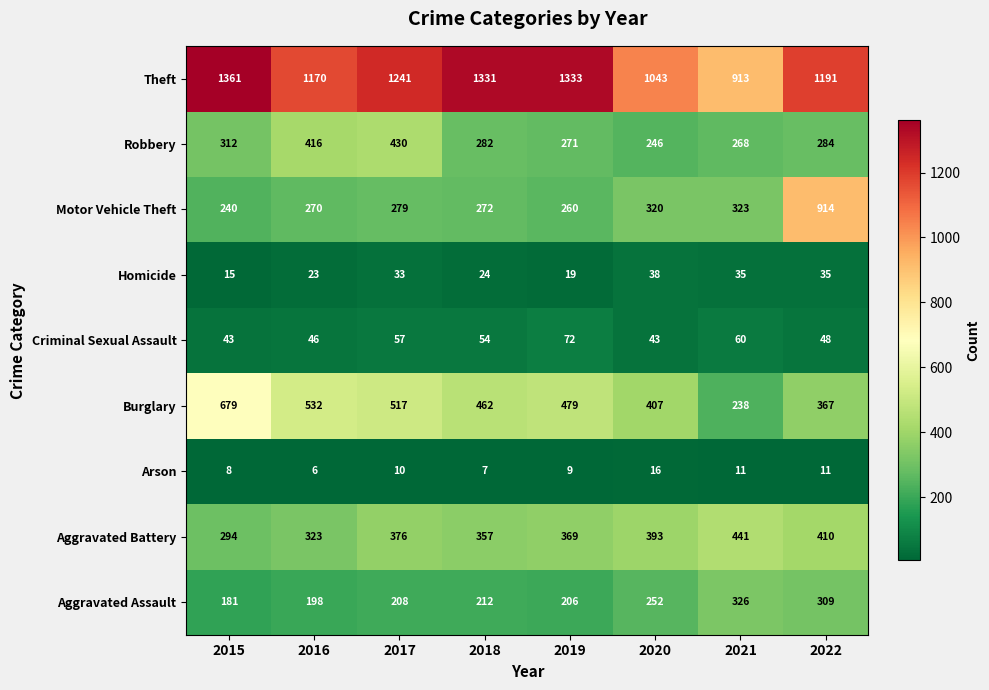

Rank the series at 2020 from lowest to highest value.

Arson, Homicide, Criminal Sexual Assault, Robbery, Aggravated Assault, Motor Vehicle Theft, Aggravated Battery, Burglary, Theft